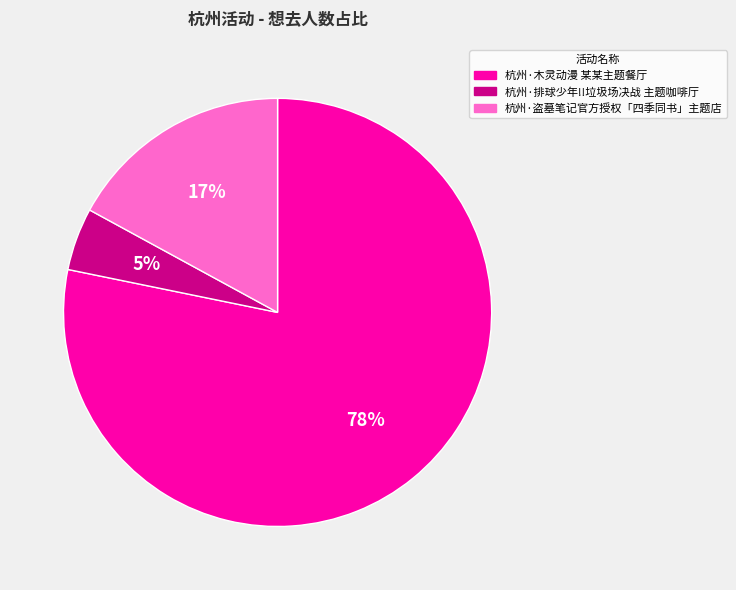

To the nearest percent, what percentage of the pie is 杭州·排球少年!!垃圾场决战 主题咖啡厅?

5%